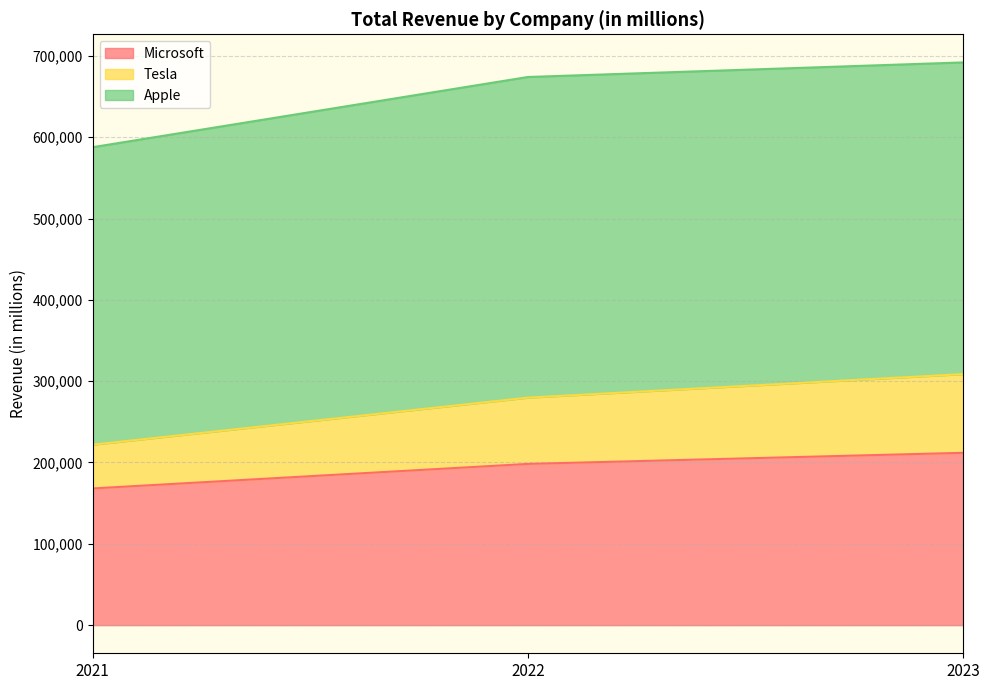

What is the total value across all series at 2022?

674060